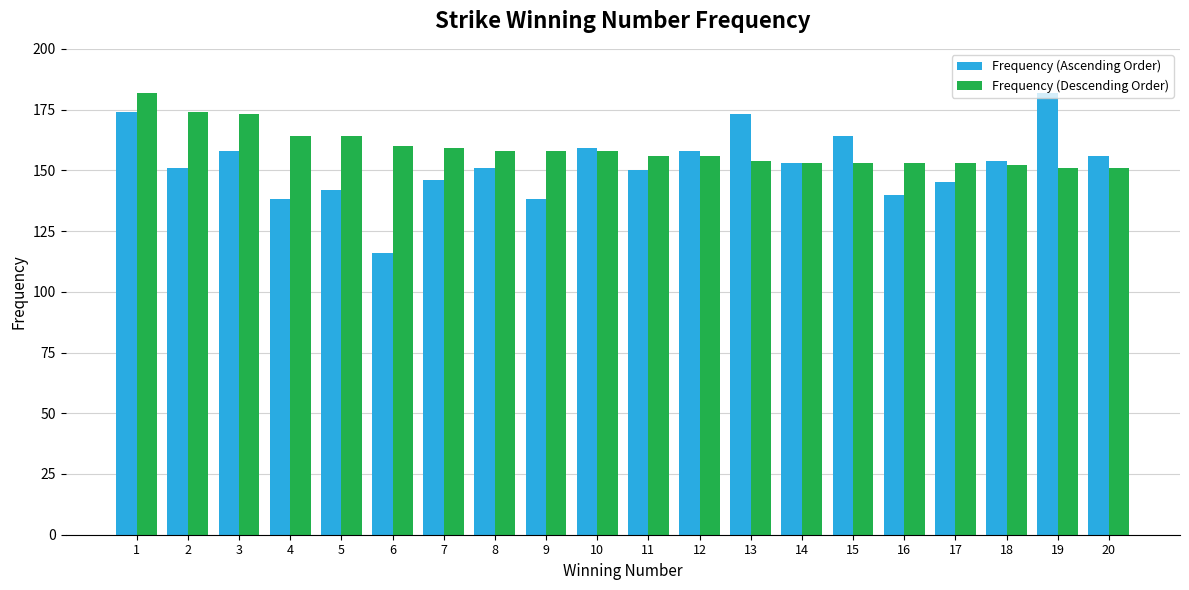

Where does the Frequency (Ascending Order) series first go above 153?

1